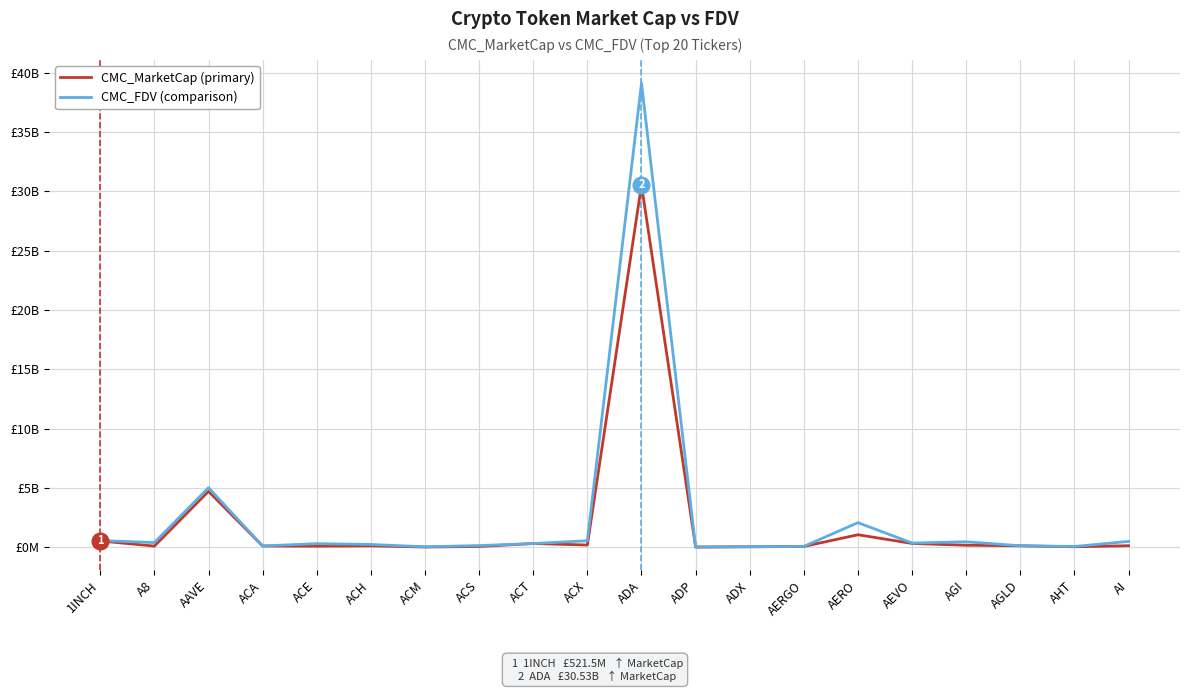

Is this an area chart (filled region under the line)?

No